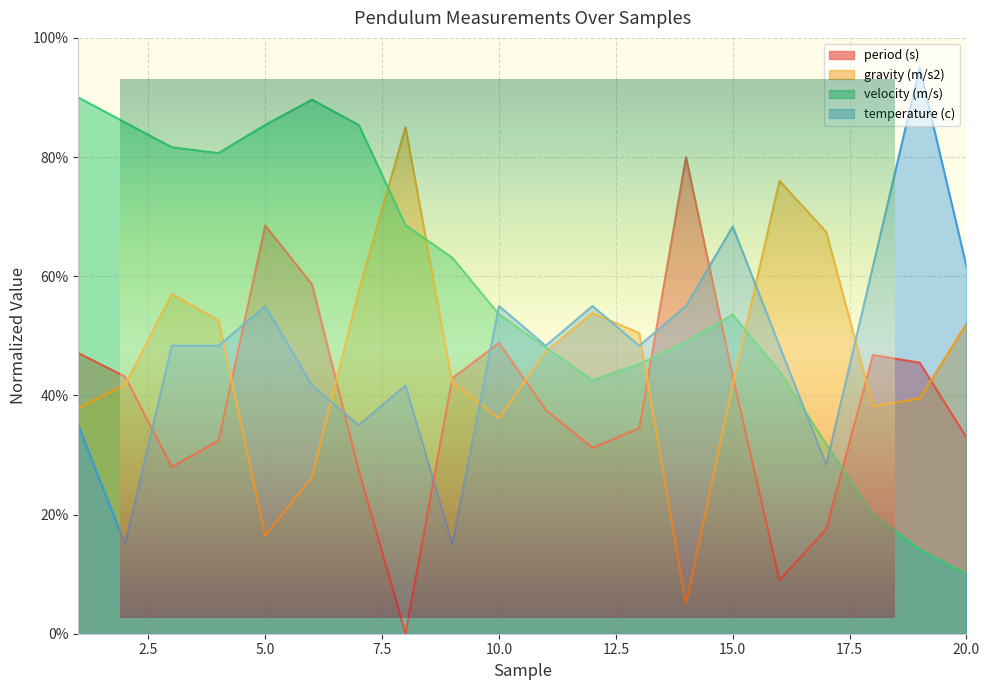

How many categories are shown in the chart?

20